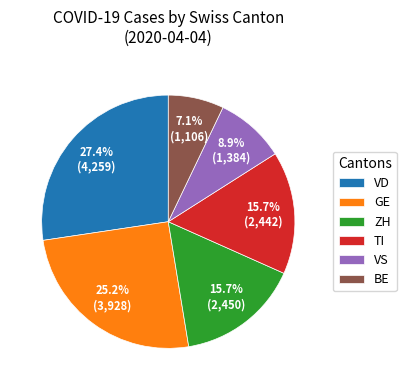

To the nearest percent, what percentage of the pie is VS?

9%